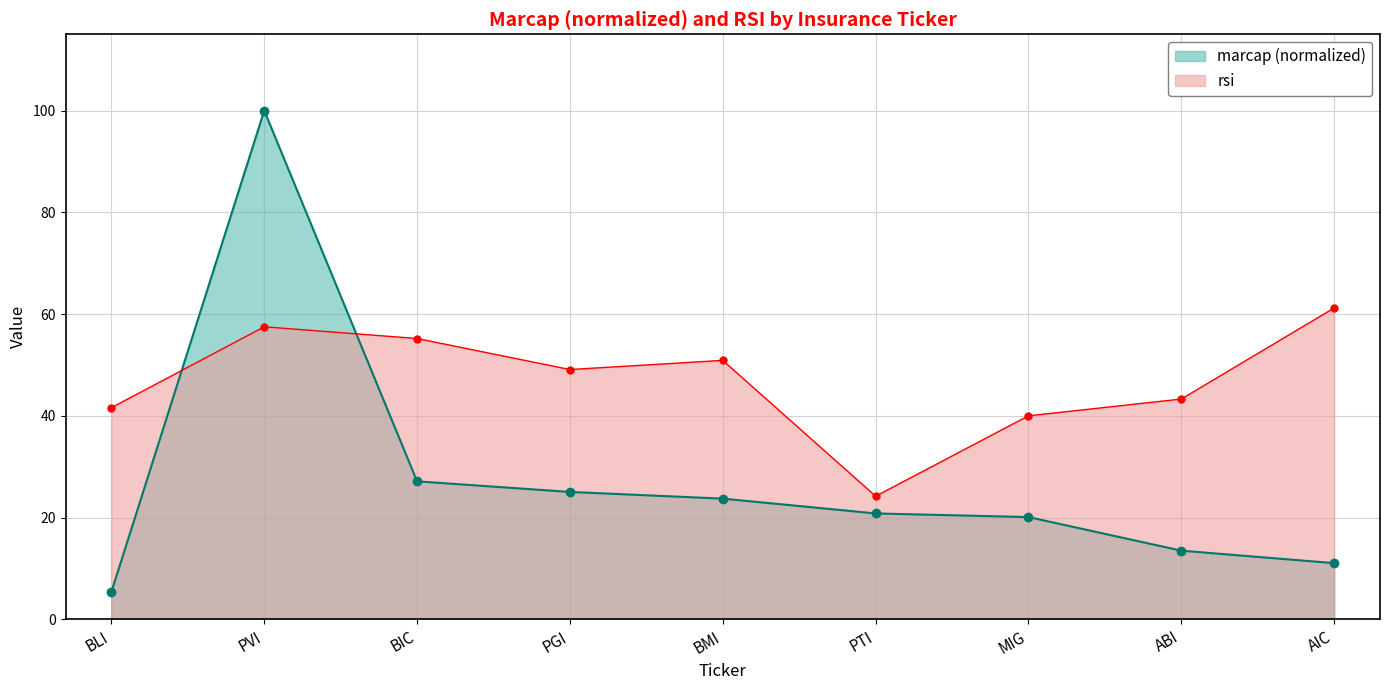

What is the sum of the marcap values at PVI and PTI?

120.8